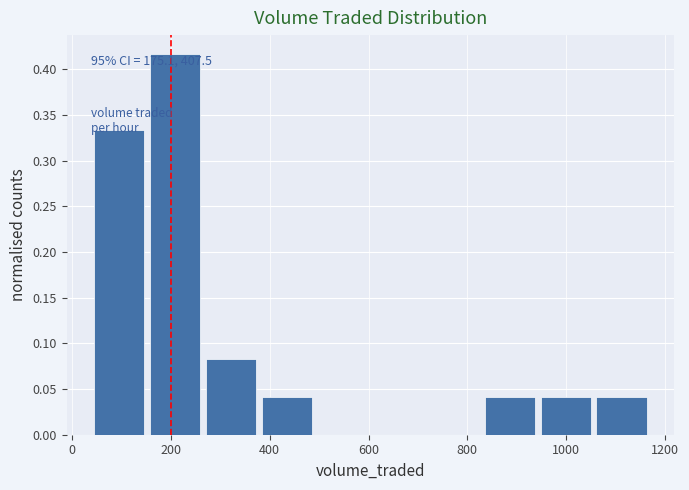

Which range on the x-axis has the tallest bar?

160 to 280